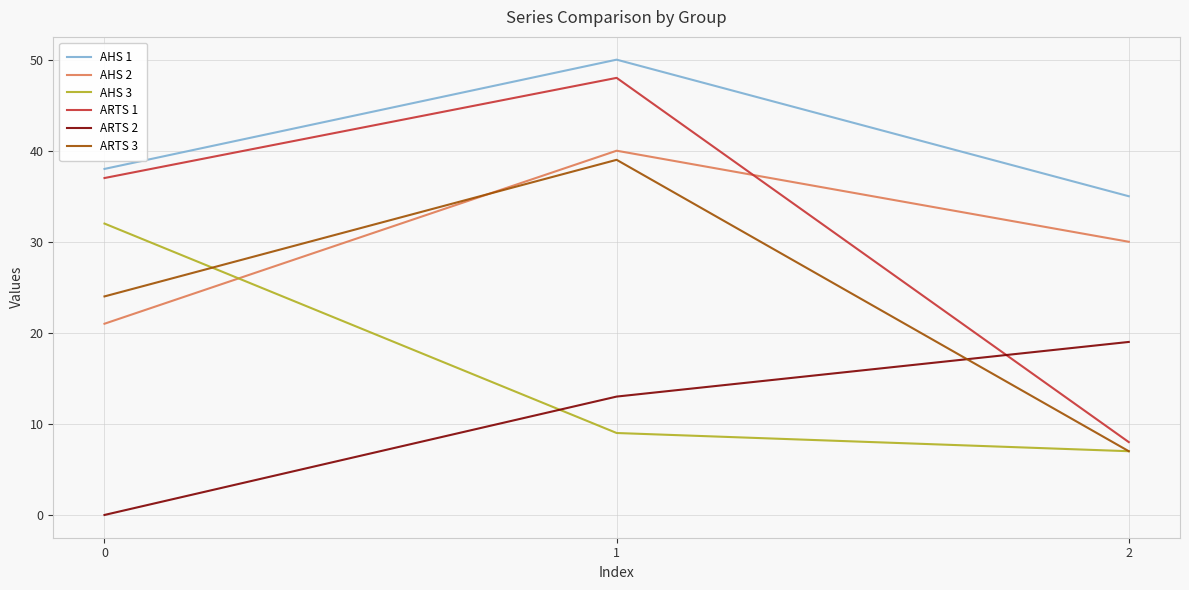

Between 0 and 2, which series saw the biggest shift?

ARTS 1